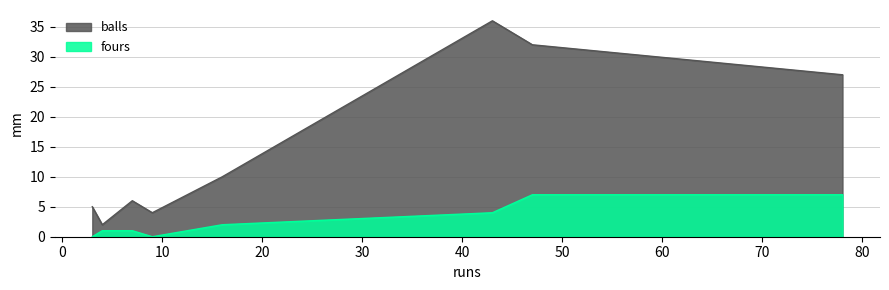

At how many categories does at least one series exceed 1?

8